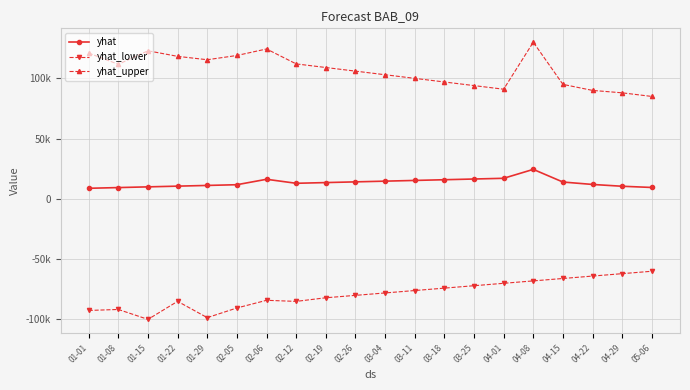

How many distinct data groups are displayed?

3